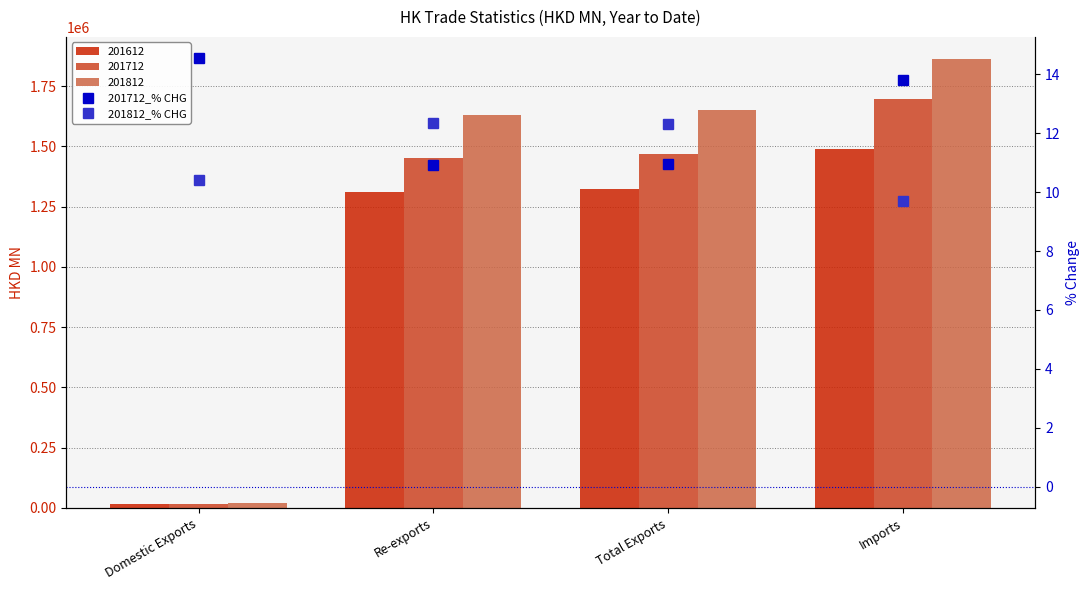

Does the chart contain stacked bars?

No